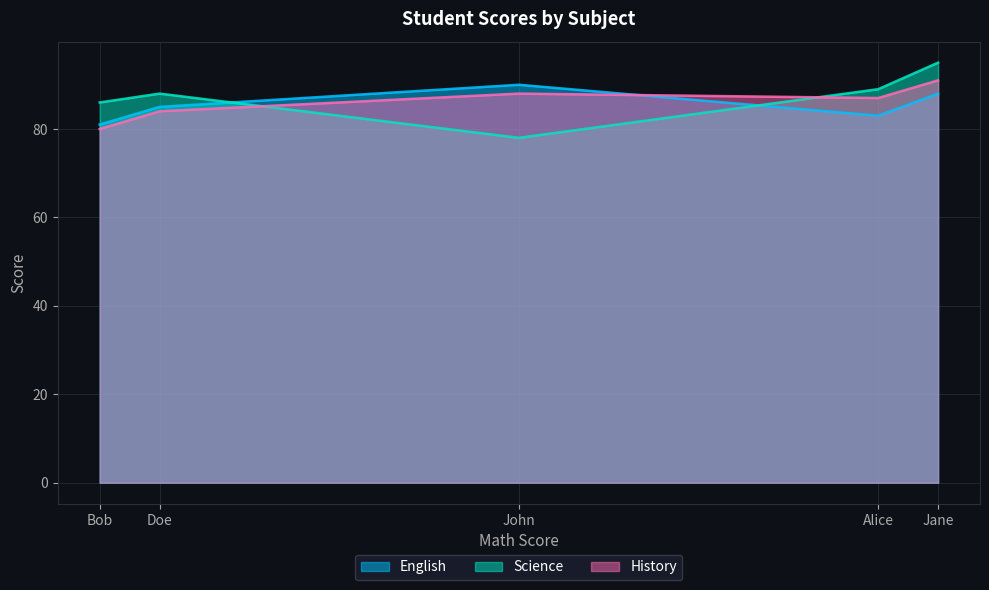

How many lines are shown in the chart?

3